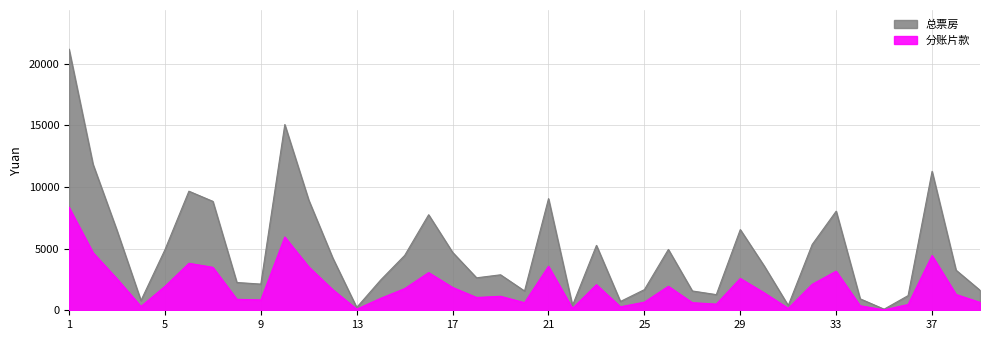

Reading left to right, transcribe all the data shown in this chart.

总票房: 1=21180.0	2=11844.0	3=6477.0	4=789.0	5=4911.0	6=9660.0	7=8836.0	8=2255.0	9=2125.0	10=15066.0	11=8930.0	12=4245.0	13=230.0	14=2460.0	15=4450.0	16=7750.0	17=4700.0	18=2634.3	19=2879.0	20=1565.0	21=9055.0	22=390.0	23=5264.5	24=715.0	25=1675.0	26=4935.0	27=1567.0	28=1270.0	29=6544.5	30=3590.0	31=388.0	32=5340.0	33=8040.0	34=930.0	35=90.0	36=1190.0	37=11270.0	38=3255.0	39=1624.0
分账片款: 1=8354.9	2=4672.1	3=2555.0	4=311.2	5=1937.3	6=3810.6	7=3485.6	8=889.5	9=838.2	10=5943.1	11=3522.6	12=1674.5	13=90.7	14=970.4	15=1755.4	16=3057.2	17=1854.0	18=1039.2	19=1135.7	20=617.4	21=3571.9	22=153.8	23=2076.7	24=282.1	25=660.7	26=1946.7	27=618.1	28=501.0	29=2581.6	30=1416.2	31=153.1	32=2106.5	33=3171.6	34=366.9	35=35.5	36=469.4	37=4445.7	38=1284.0	39=640.6